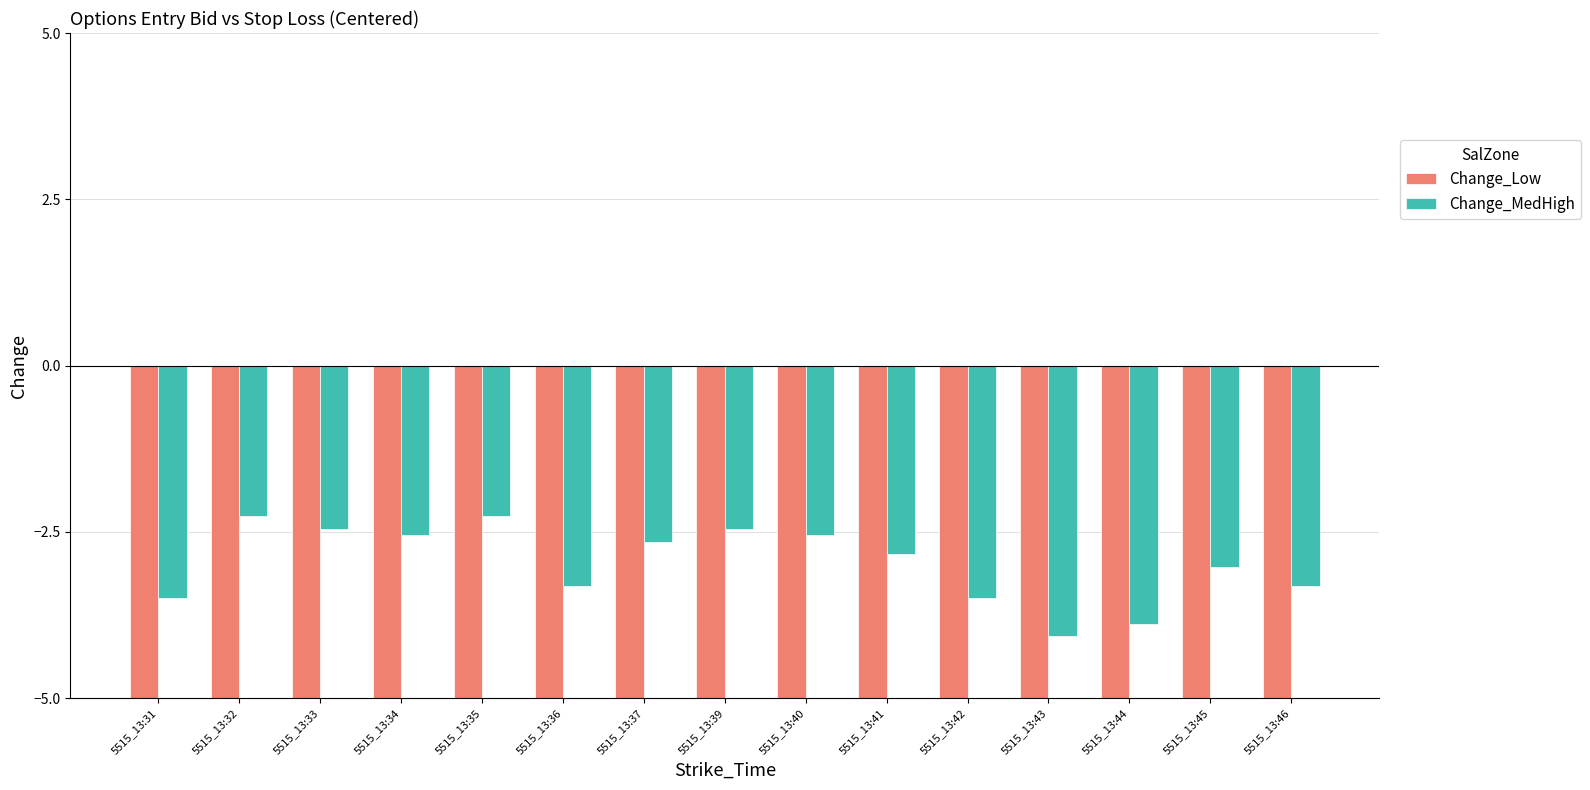

Reading left to right, list all the values displayed in this chart.

Change_Low: 5515_13:31=-8.4	5515_13:32=-7.4	5515_13:33=-7.2	5515_13:34=-7.6	5515_13:35=-7.2	5515_13:36=-8.3	5515_13:37=-7.8	5515_13:39=-7.7	5515_13:40=-7.7	5515_13:41=-7.9	5515_13:42=-8.4	5515_13:43=-8.8	5515_13:44=-8.6	5515_13:45=-7.9	5515_13:46=-8.0
Change_MedHigh: 5515_13:31=-3.5	5515_13:32=-2.3	5515_13:33=-2.5	5515_13:34=-2.5	5515_13:35=-2.3	5515_13:36=-3.3	5515_13:37=-2.6	5515_13:39=-2.5	5515_13:40=-2.5	5515_13:41=-2.8	5515_13:42=-3.5	5515_13:43=-4.1	5515_13:44=-3.9	5515_13:45=-3.0	5515_13:46=-3.3